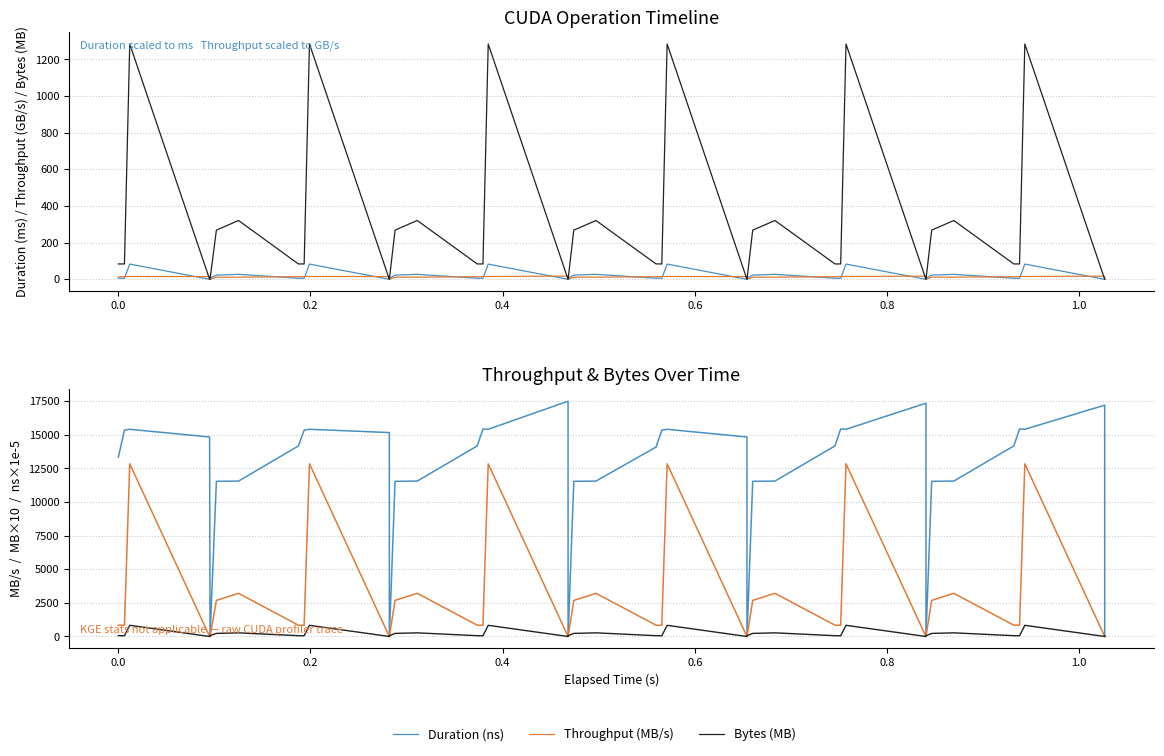

Does the chart display data point markers on the line(s)?

No